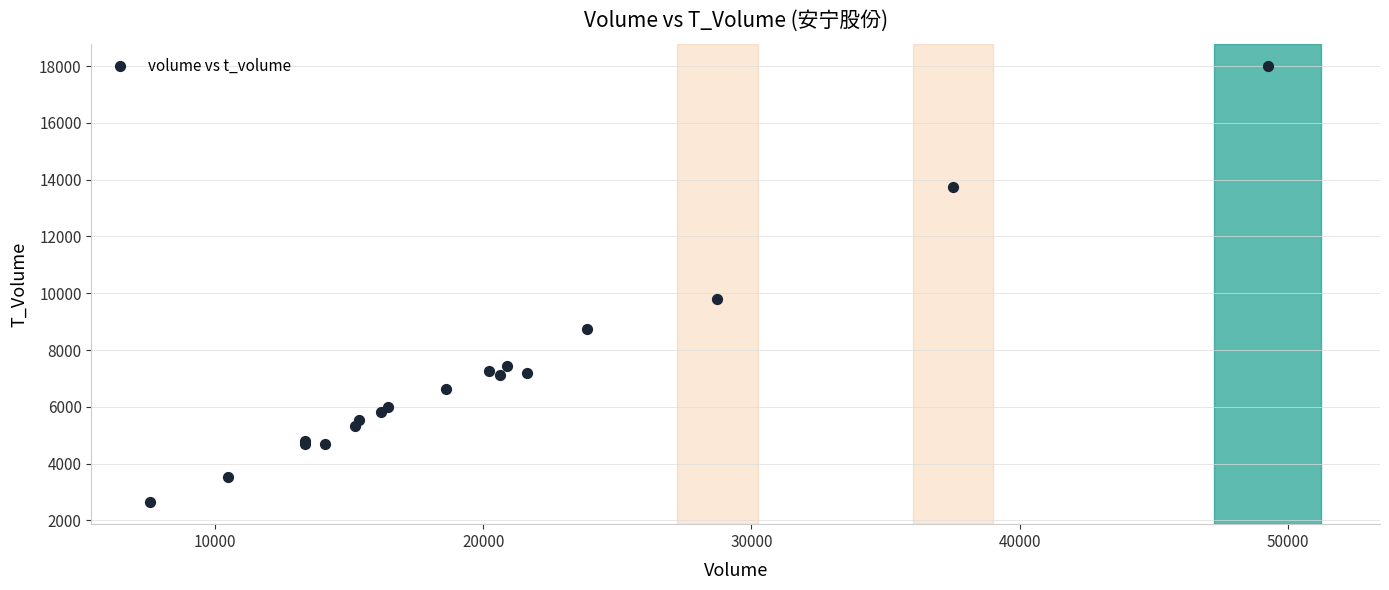

What Y value in the scatter plot is closest to 10330?

9816